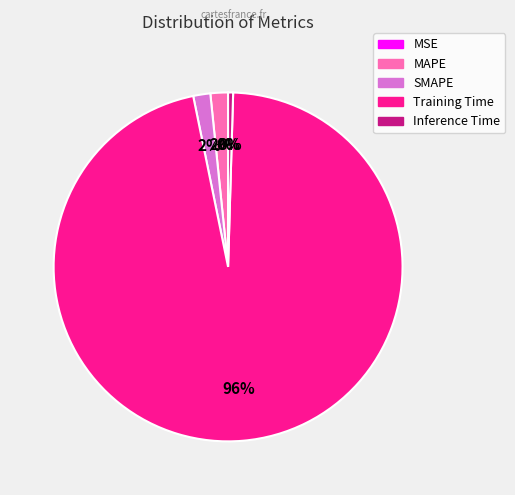

Is it true that SMAPE is 10% of the pie?

False